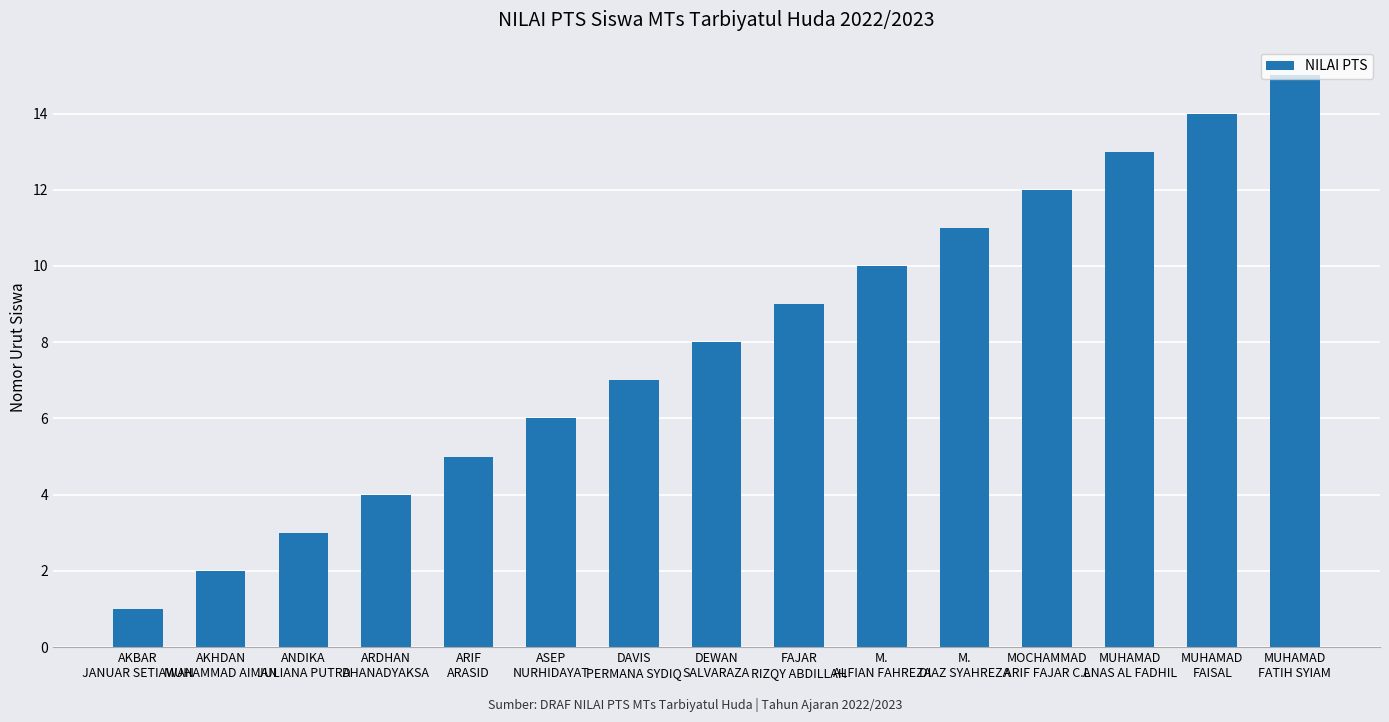

What is the ratio of the value at MUHAMAD
FAISAL to the value at FAJAR
RIZQY ABDILLAH?

1.6